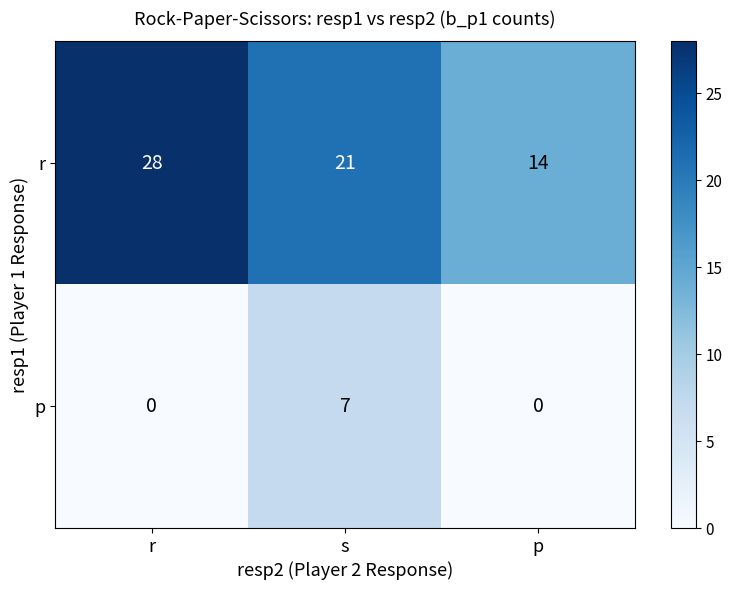

What value does the r series have at r, to the nearest 5?

30